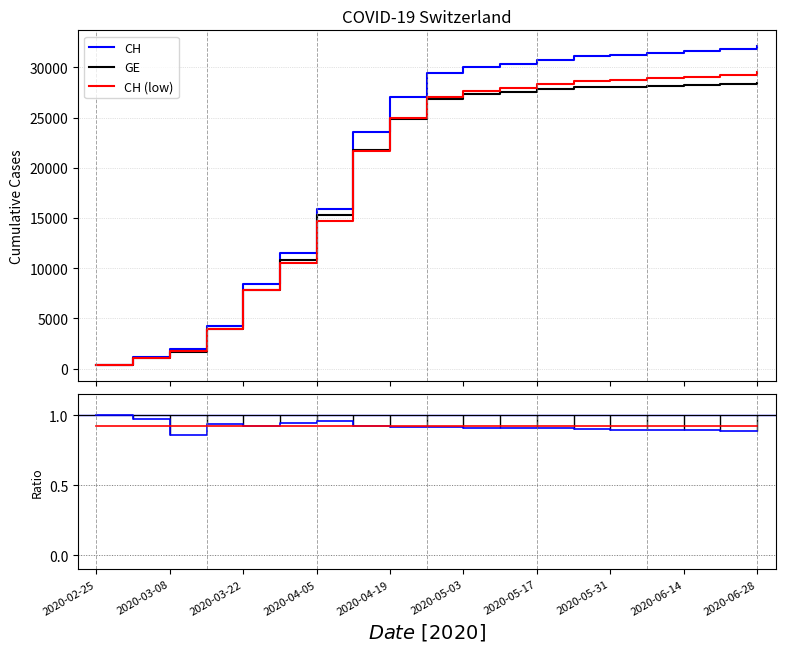

What is the maximum value for CH?

32086.0